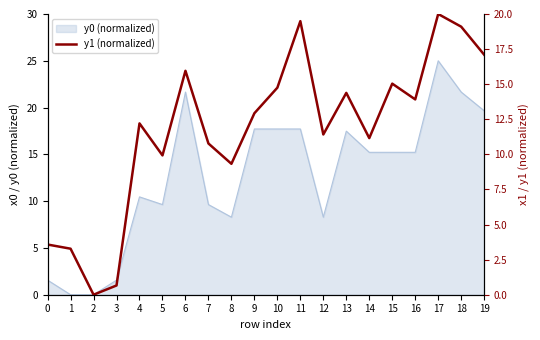

Reading left to right, what are all the values shown in this chart?

3.6	3.3	0.0	0.7	12.2	9.9	16.0	10.8	9.3	12.9	14.8	19.5	11.4	14.4	11.2	15.0	13.9	20.0	19.1	17.1